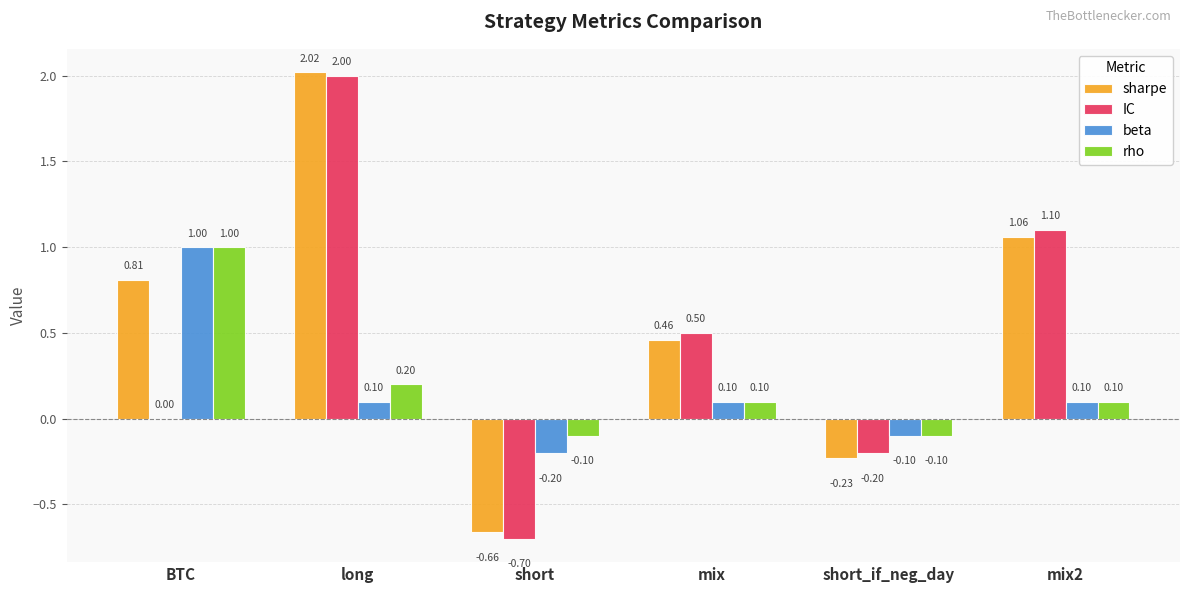

At which label is IC closest to 0?

BTC